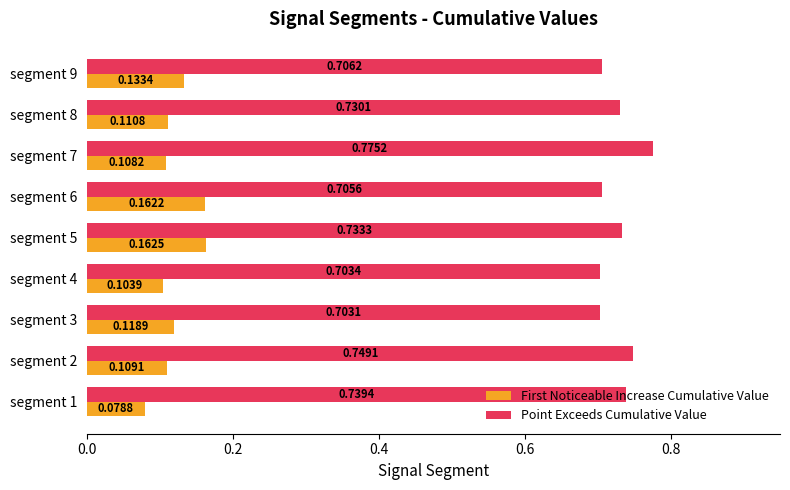

Is the value of Point Exceeds Cumulative Value at segment 7 greater than the value of First Noticeable Increase Cumulative Value at segment 4?

Yes